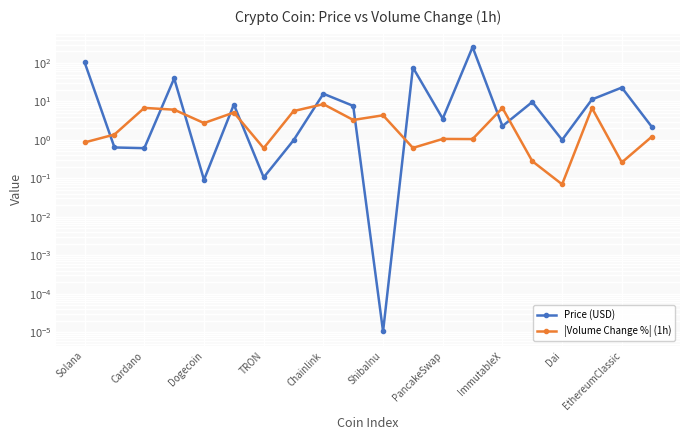

Which series has the largest range (max minus min)?

Price (USD)